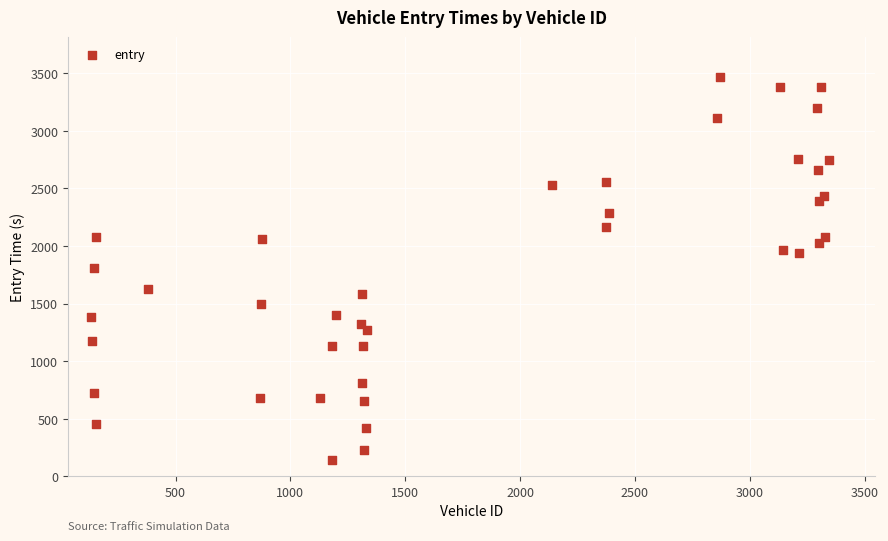

What is the range of X values (max minus min)?

3211.0